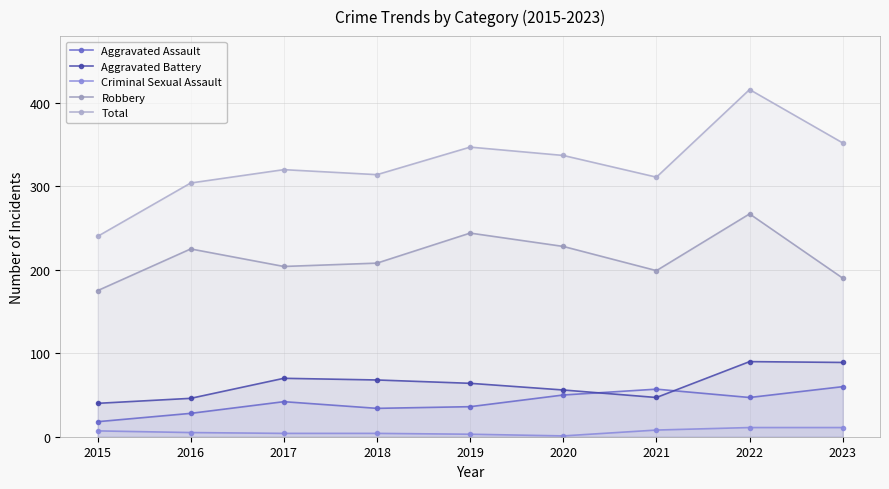

Does the chart display data point markers on the line(s)?

Yes